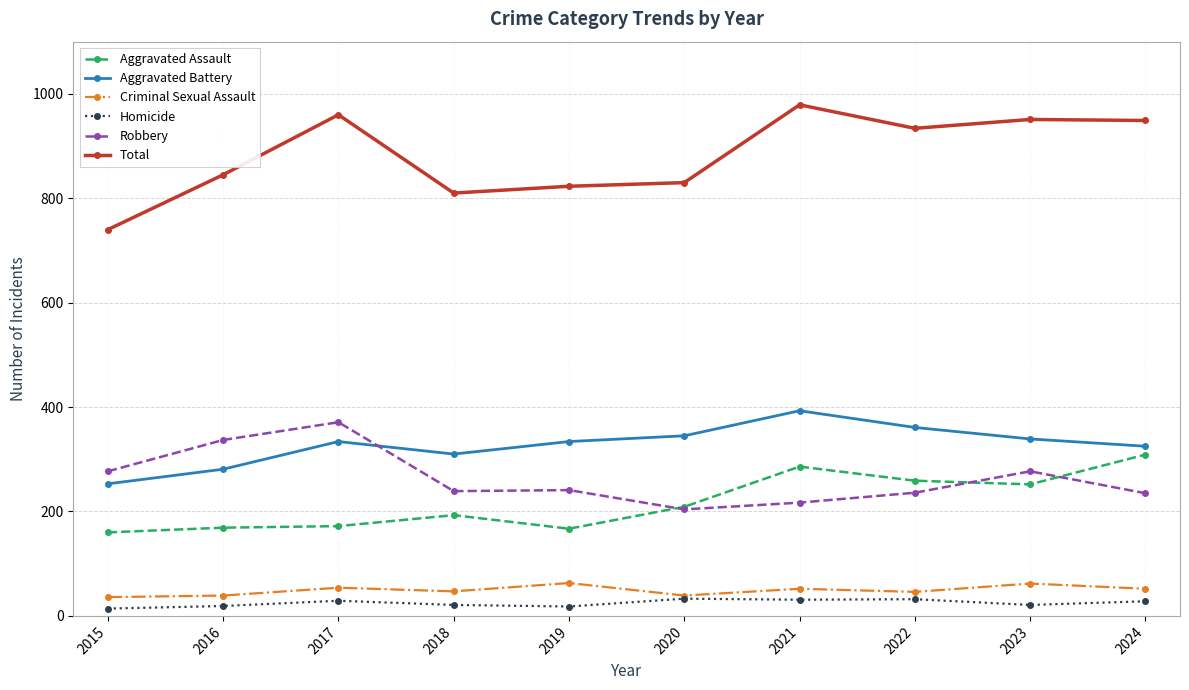

Where is the first local maximum for Aggravated Battery?

2017